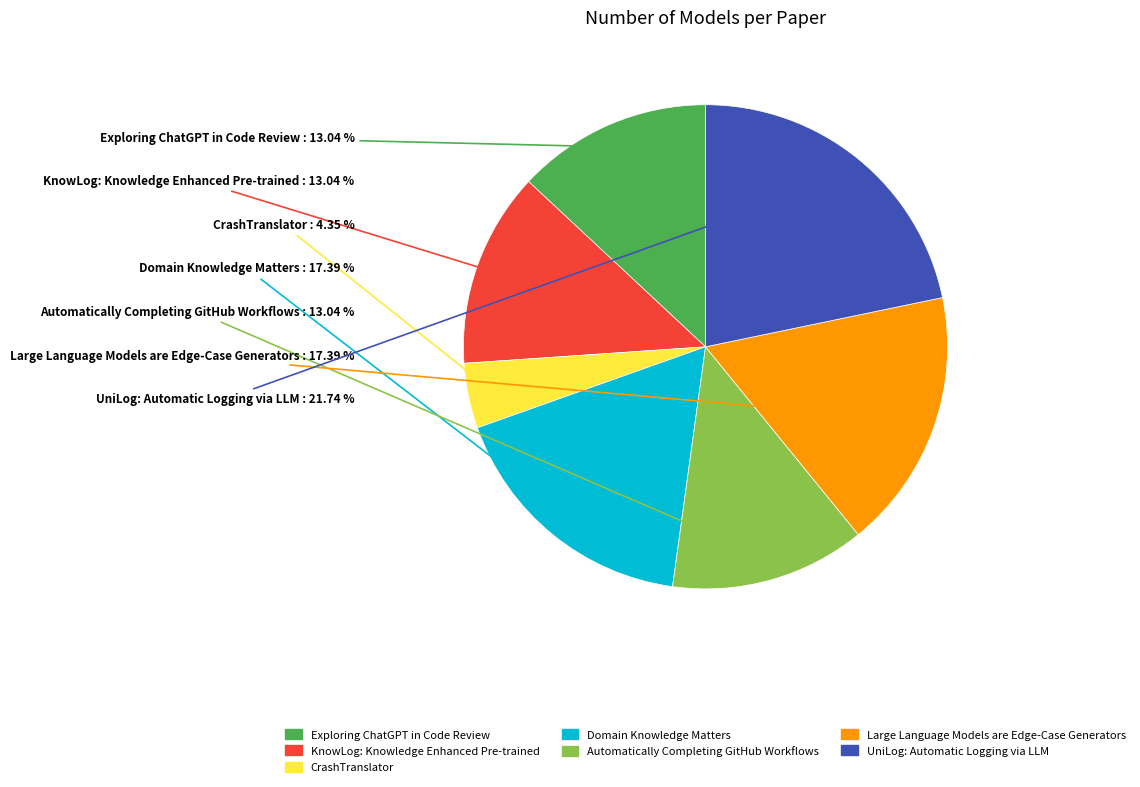

Is there any slice that represents more than half of the pie?

No